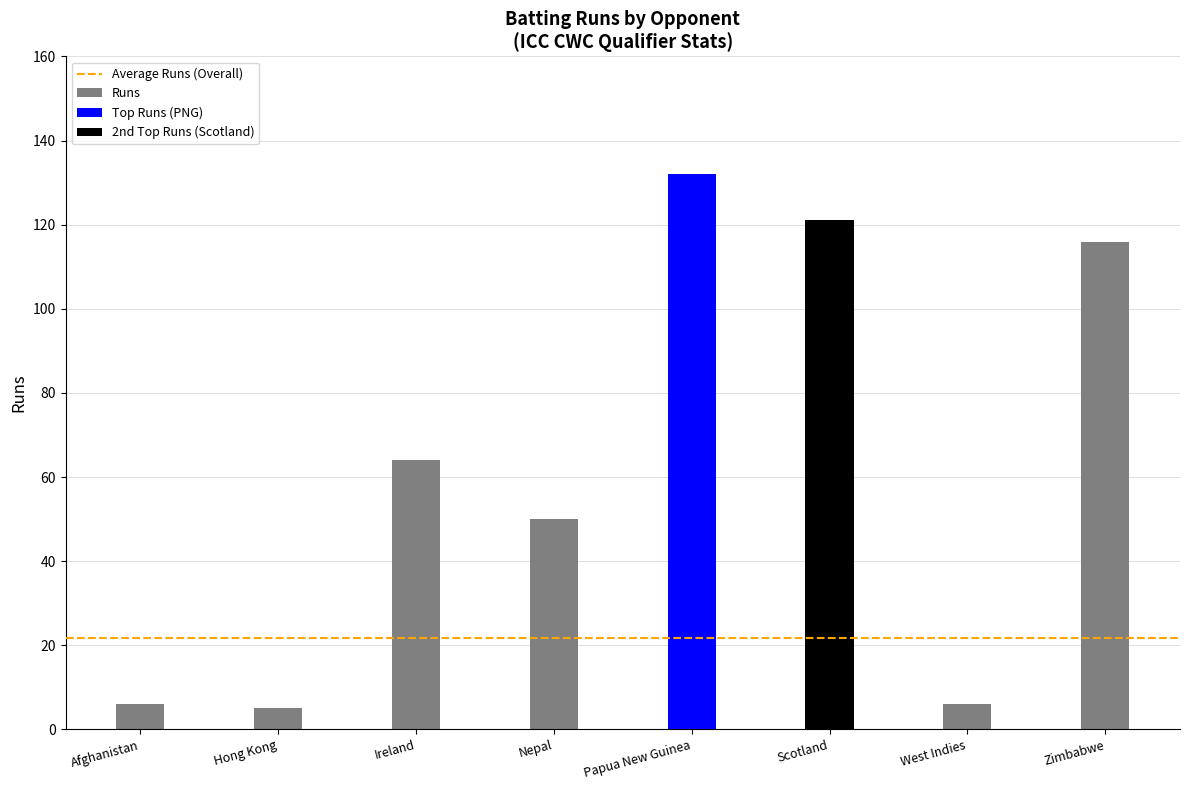

How many bars are there in total?

8